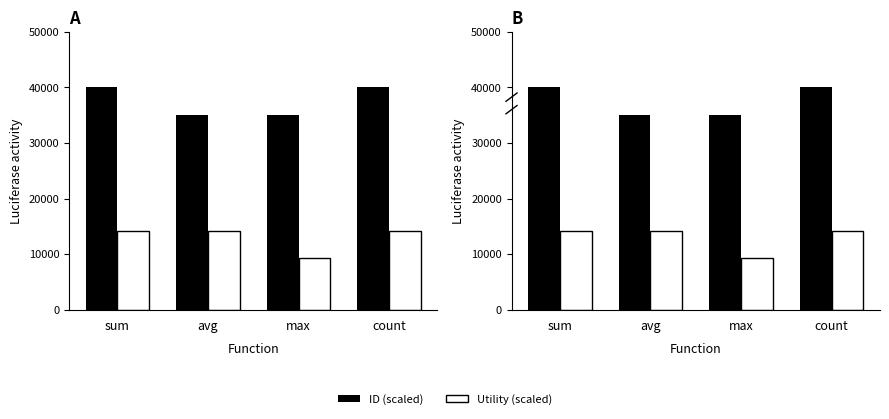

Is the value of ID (scaled) at count greater than the value of Utility (scaled) at sum?

Yes